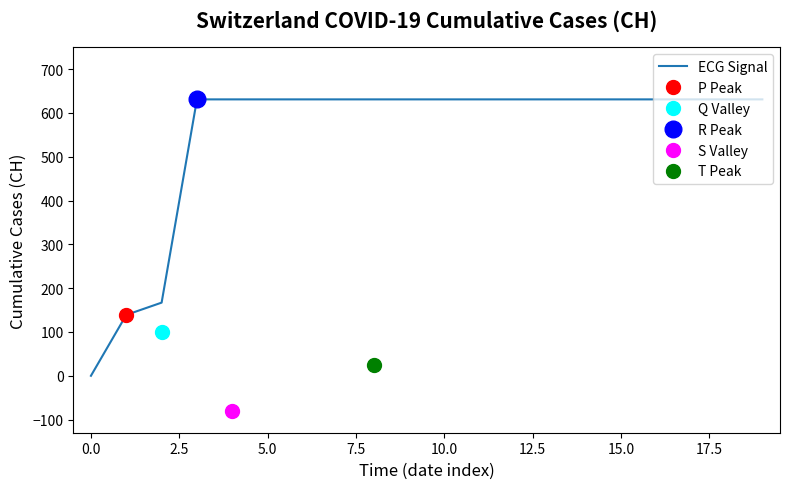

Count the number of categories in the chart.

20